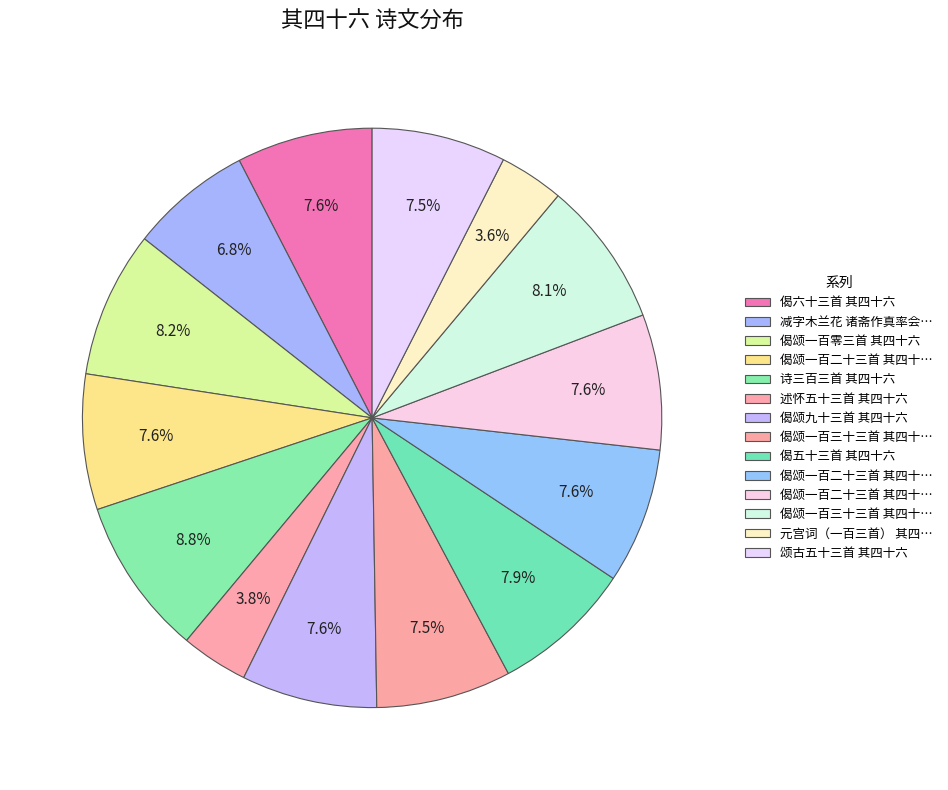

How many segments does this pie chart have?

14